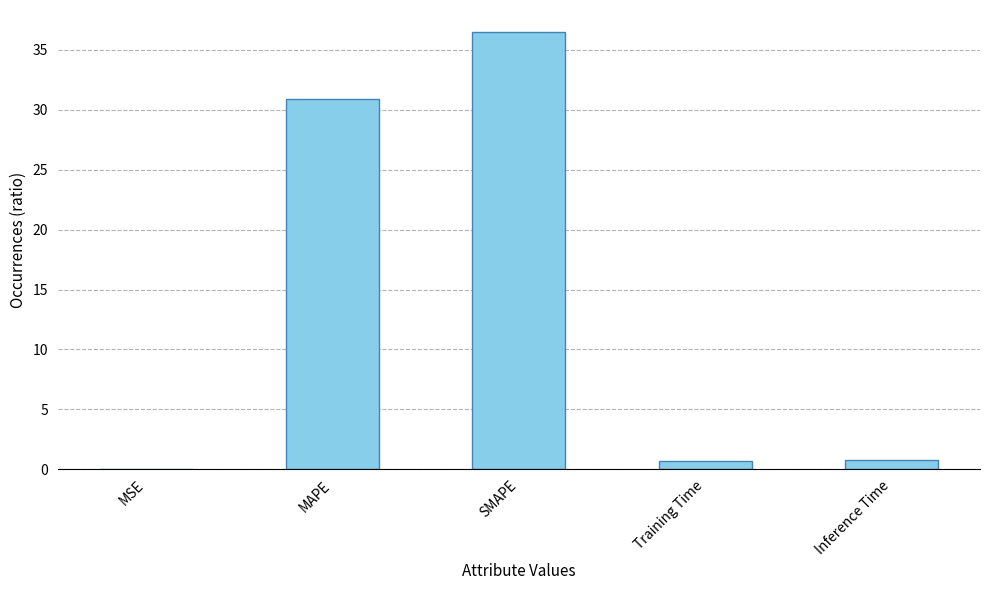

Is it true that the value at SMAPE is 11.5?

False